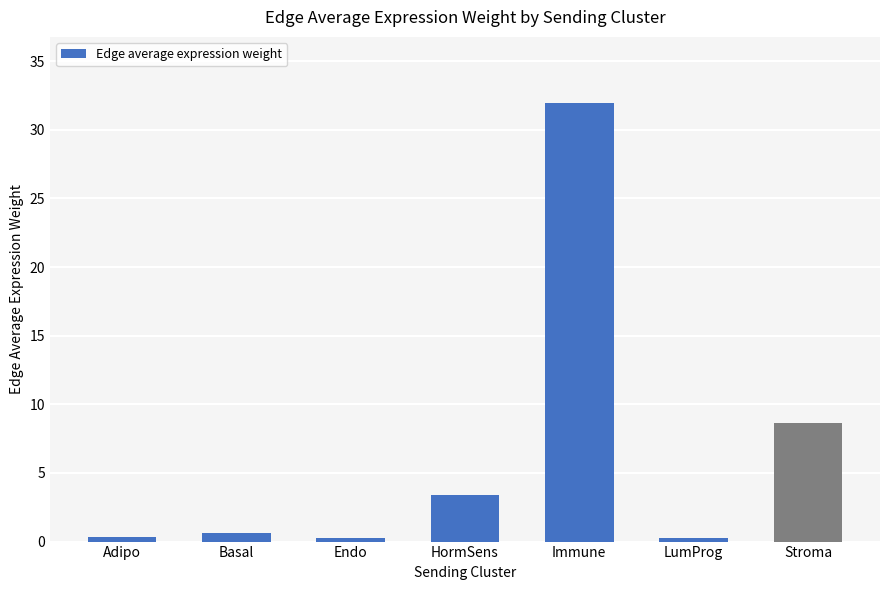

What is the change in value from Basal to Immune?

+31.3